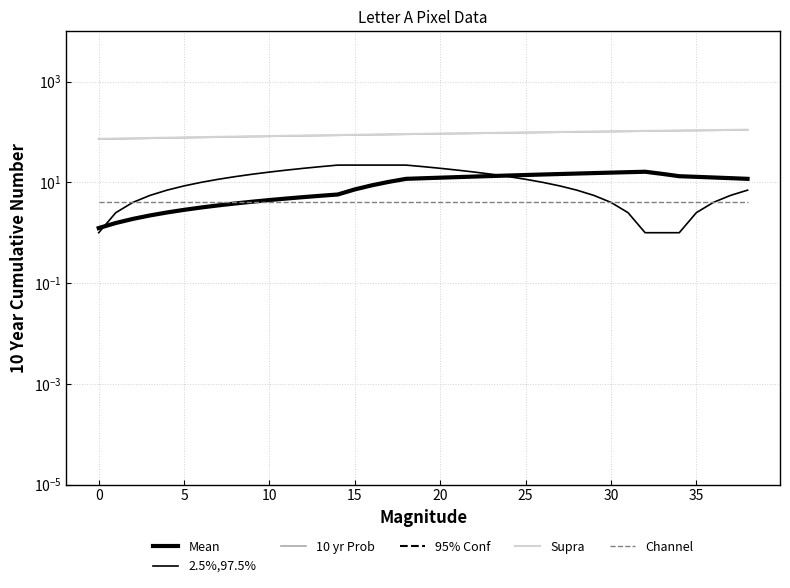

What is the sum of all 10 yr Prob values?

3549.0